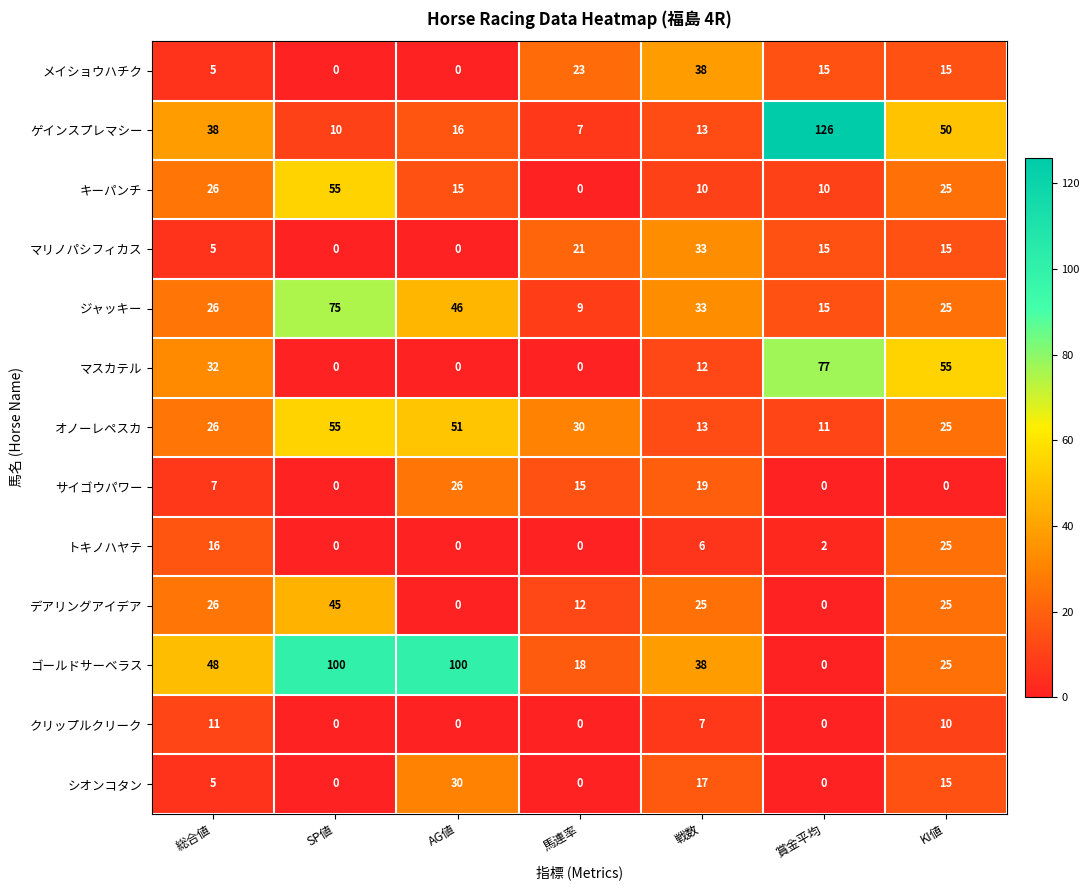

At which category is the sum across all series the highest?

SP値